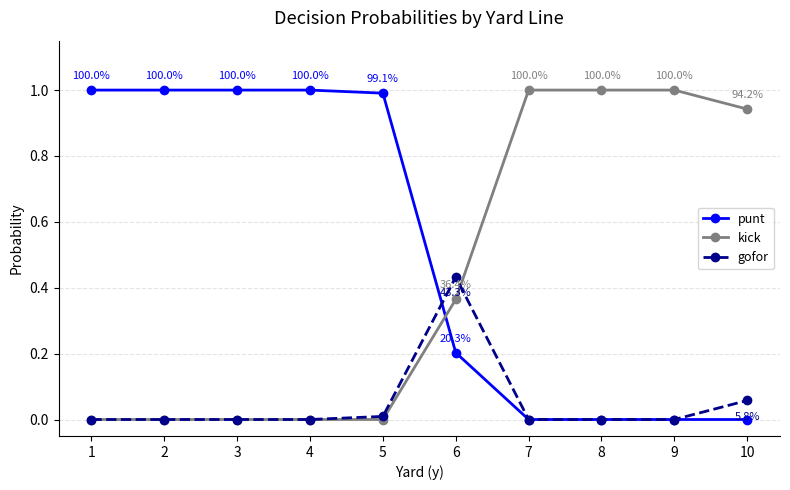

Which series has the largest total across all categories?

punt